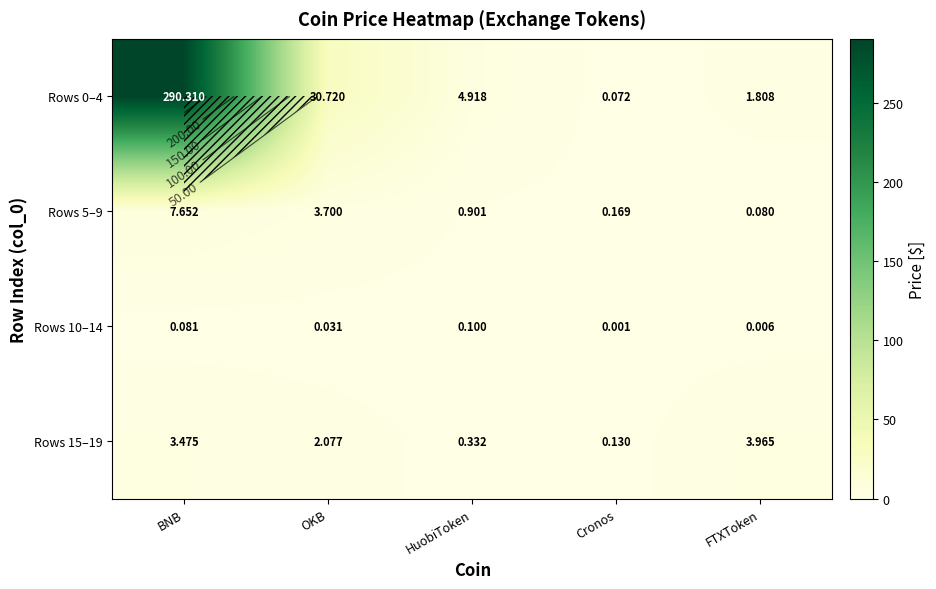

What is the greatest value displayed?

290.3